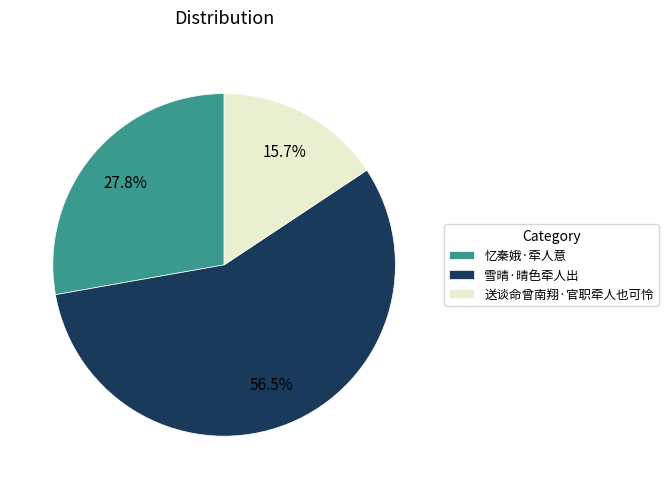

What is the smallest slice in the pie chart?

送谈命曾南翔·官职牵人也可怜